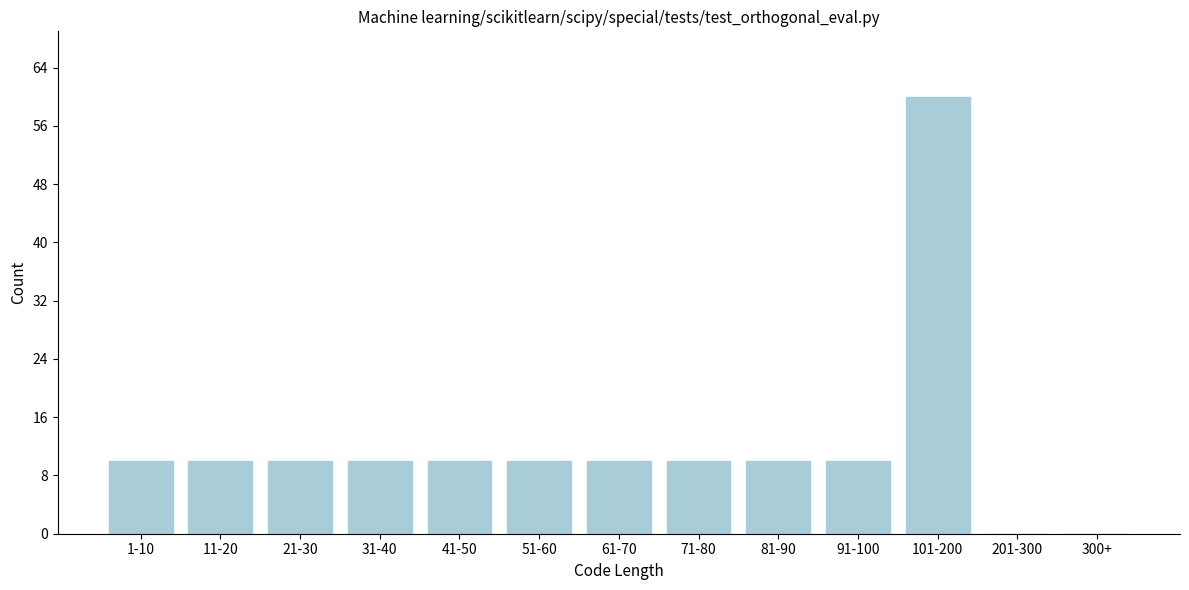

Reading left to right, transcribe all the data shown in this chart.

1-10=10	11-20=10	21-30=10	31-40=10	41-50=10	51-60=10	61-70=10	71-80=10	81-90=10	91-100=10	101-200=60	201-300=0	300+=0